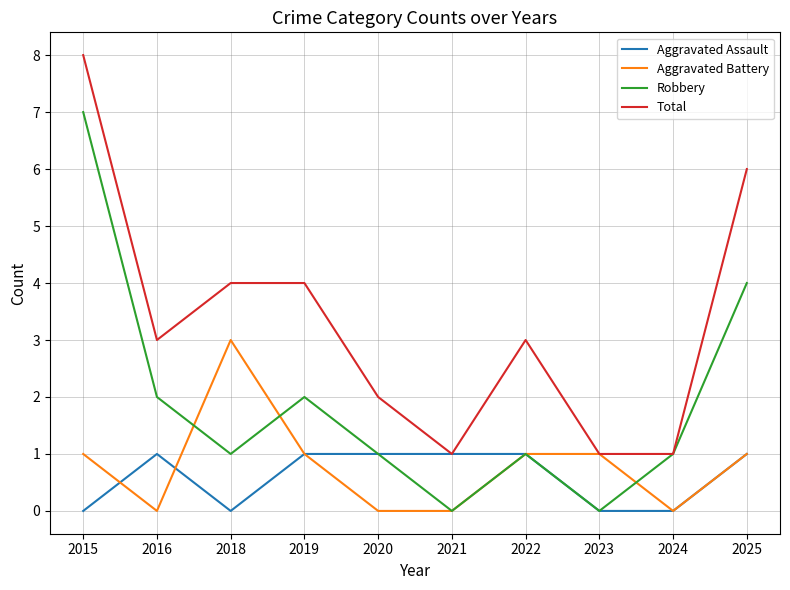

What is the approximate value of Aggravated Battery at 2023?

1